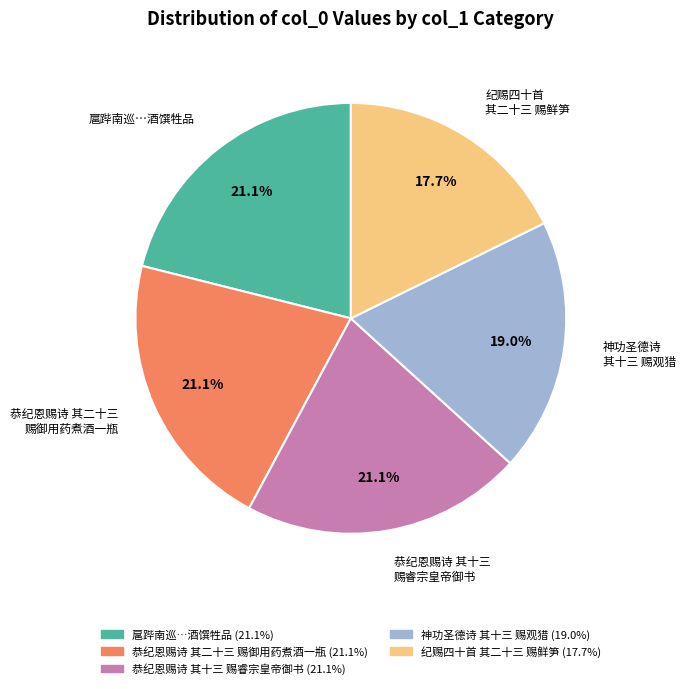

What is the ratio of the value at 神功圣德诗 其十三 赐观猎 to the value at 纪赐四十首 其二十三 赐鲜笋?

1.1